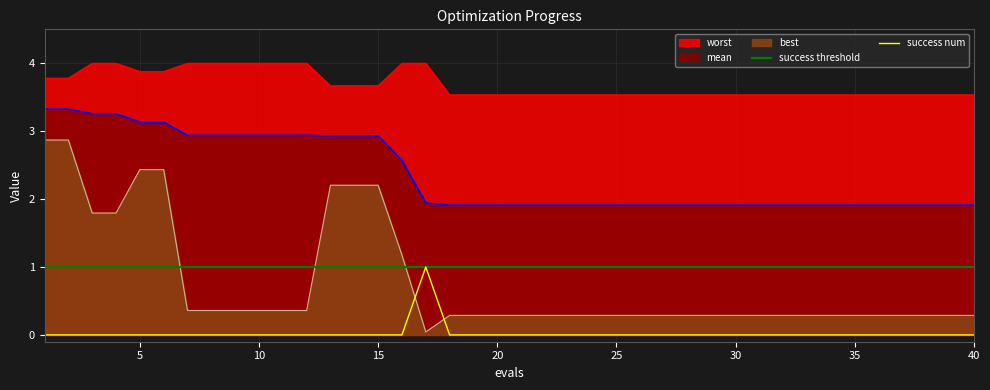

Is the value of worst at 4 greater than the value of success num at 35?

Yes